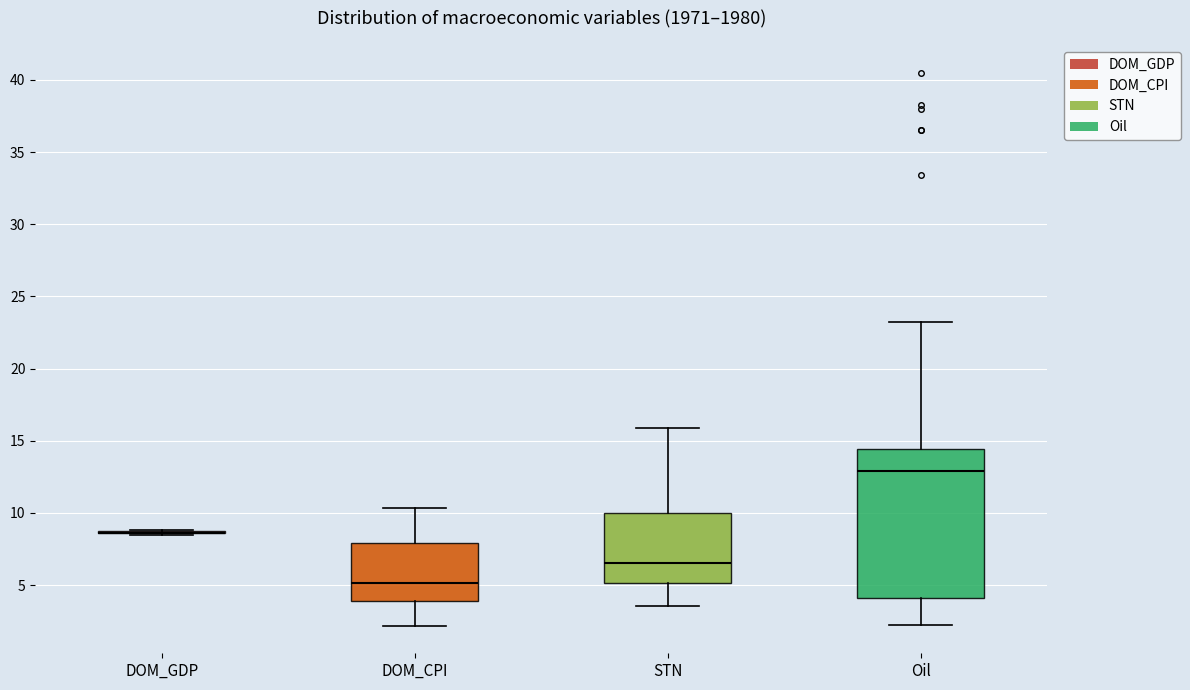

Reading left to right, read every box against the y-axis: the position of its median line, the range the box covers, and the ends of its whiskers. The values are not printed on the chart, so give them approximately, as read against the axis.

DOM_GDP: box collapsed to a line at 8.5, whiskers 8.5 to 9.0
DOM_CPI: median 5.0, box 4.0 to 8.0, whiskers 2.0 to 10.5
STN: median 6.5, box 5.0 to 10.0, whiskers 3.5 to 16.0
Oil: median 13.0, box 4.0 to 14.5, whiskers 2.0 to 23.5